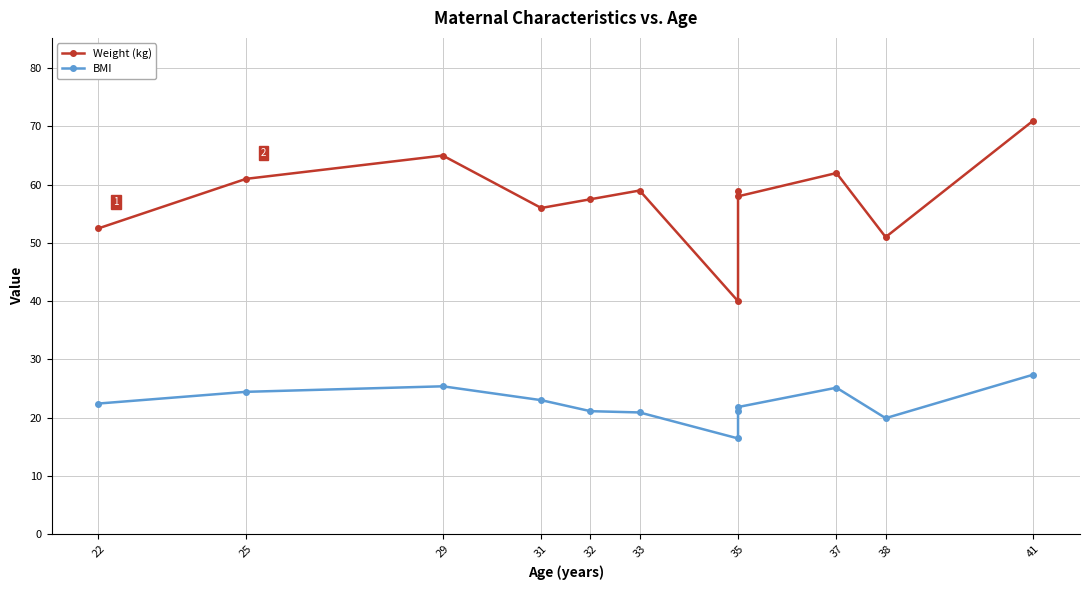

What are all the series names shown in the legend?

Weight (kg), BMI